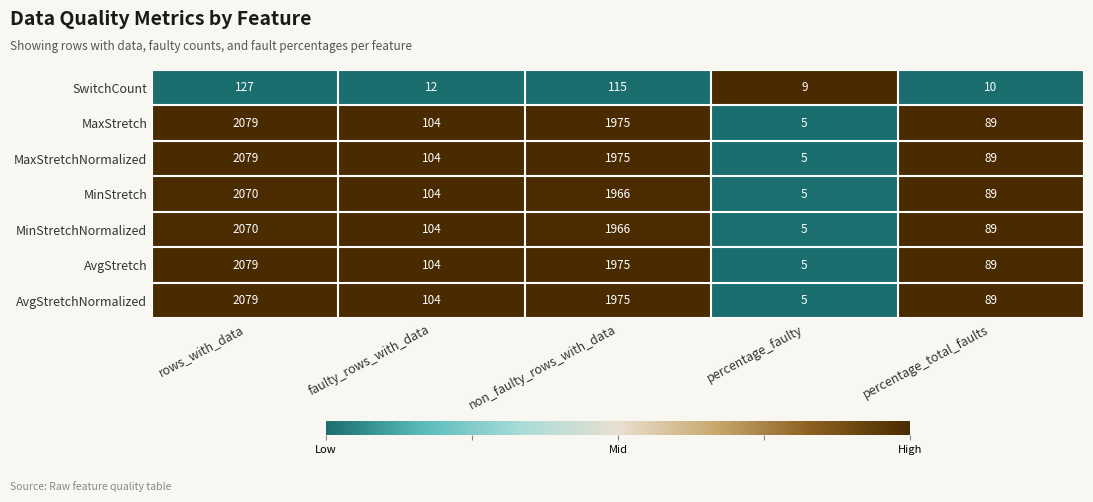

Which label corresponds to the largest value in the chart?

rows_with_data